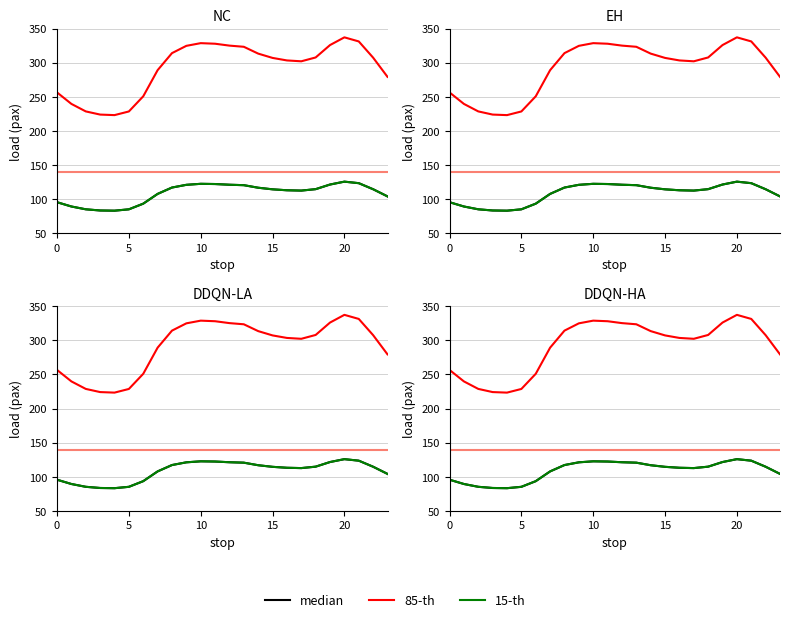

What is the difference between the second highest and second lowest values in the 85-th series?

107.1